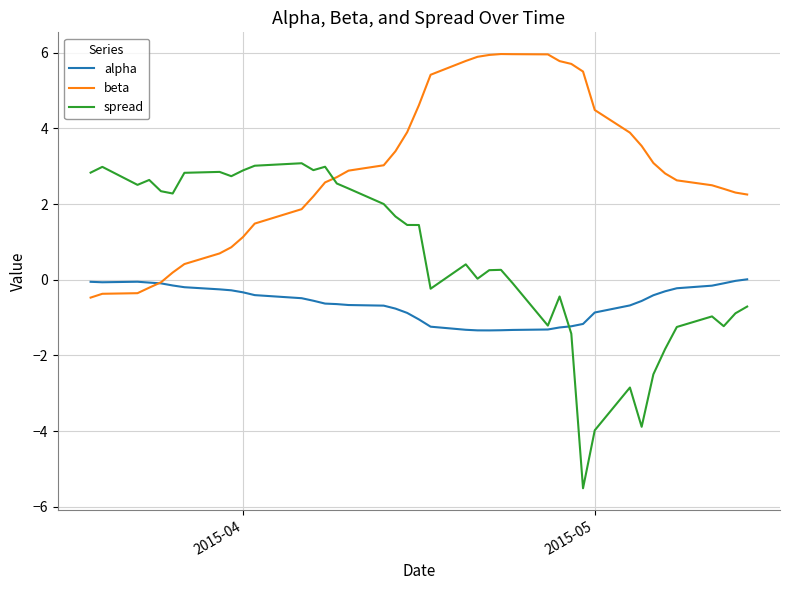

How many lines are shown in the chart?

3